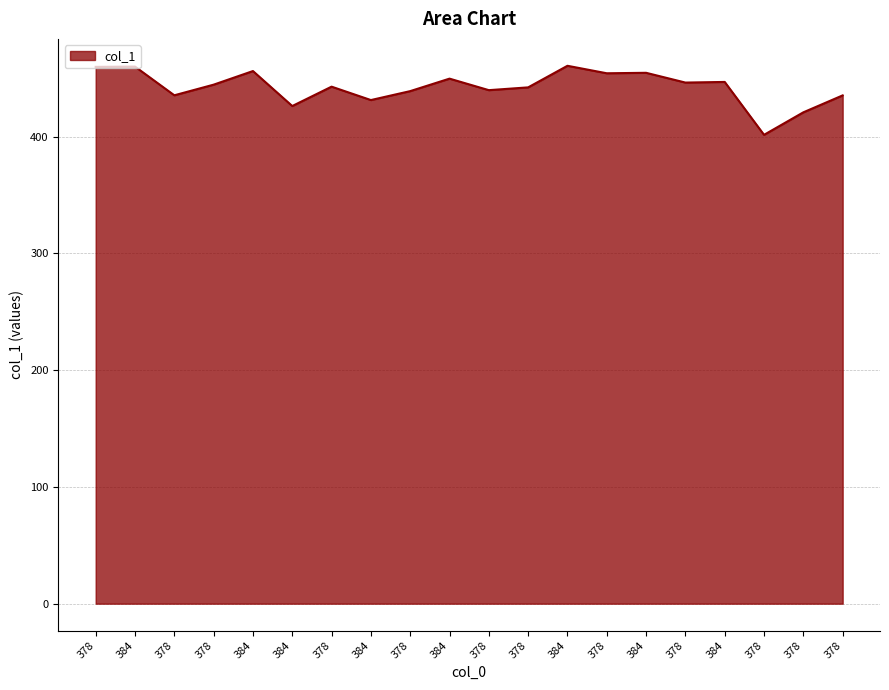

How many lines are shown in the chart?

1